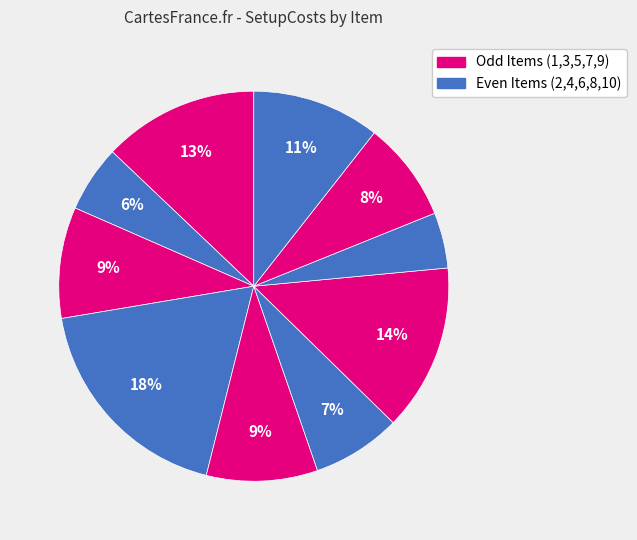

How many slices are in this pie chart?

10